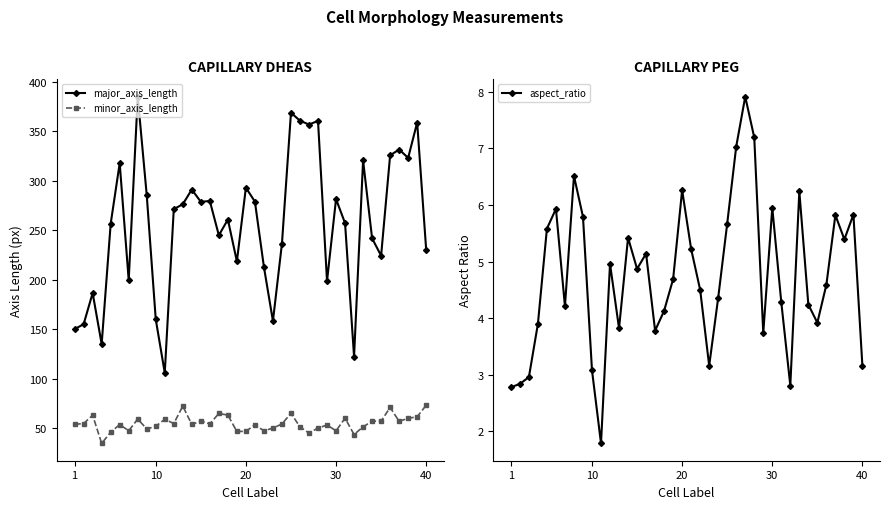

True or false: minor_axis_length has more than 2 interior local peaks.

True